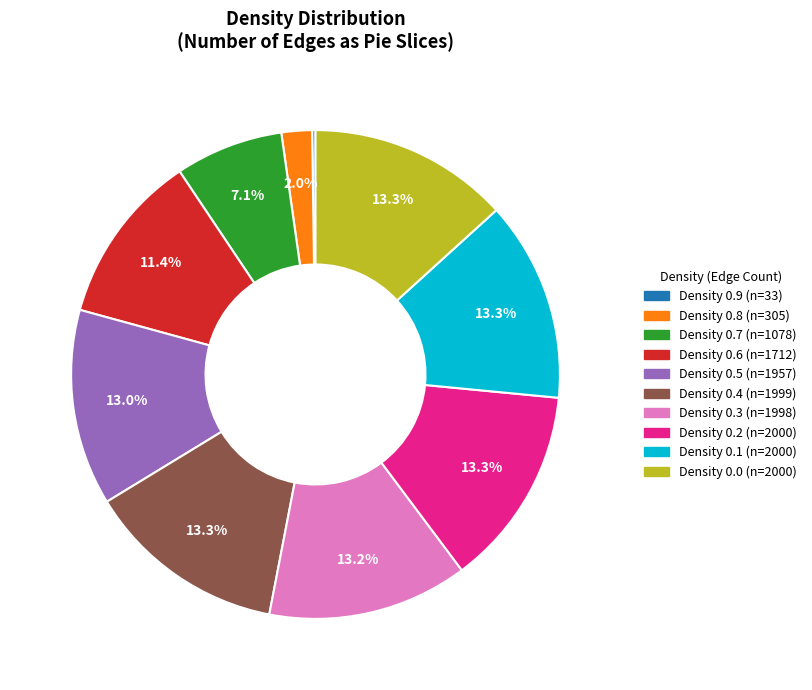

Is there a majority slice in this chart?

No